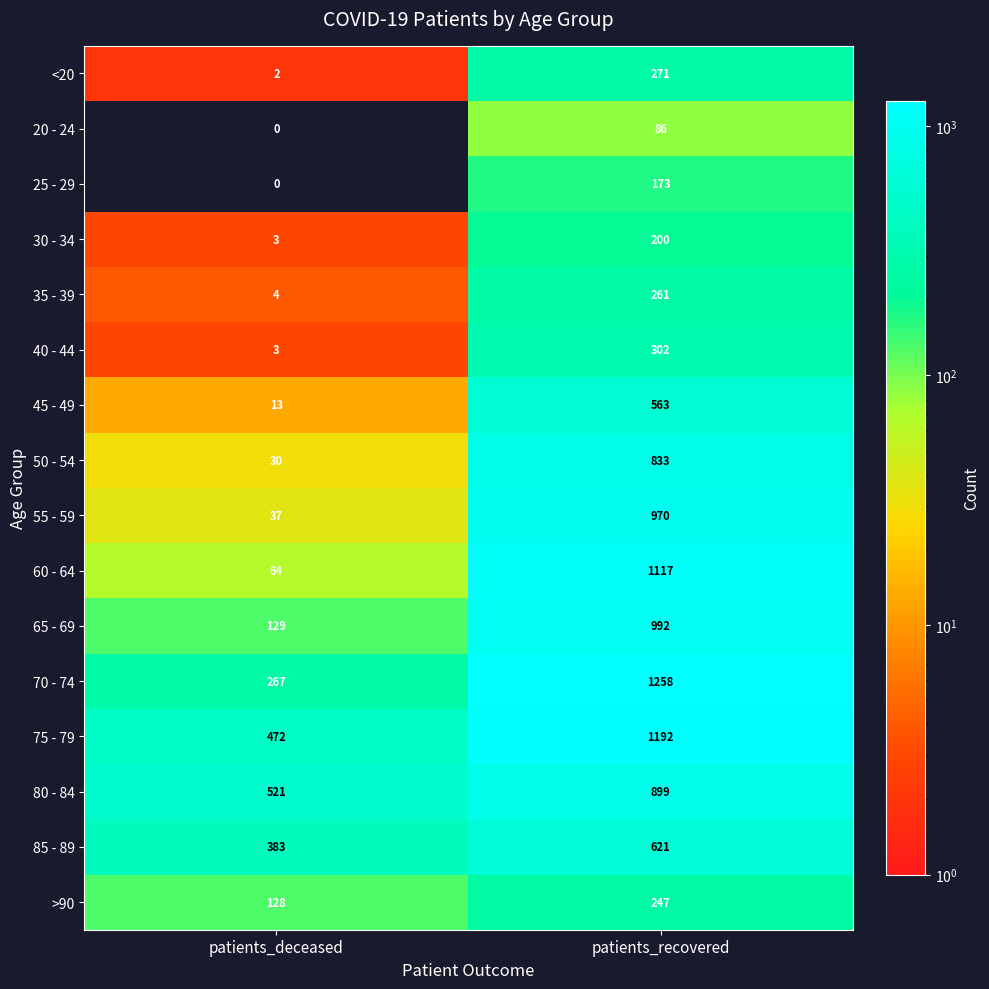

How many series are shown in this chart?

16